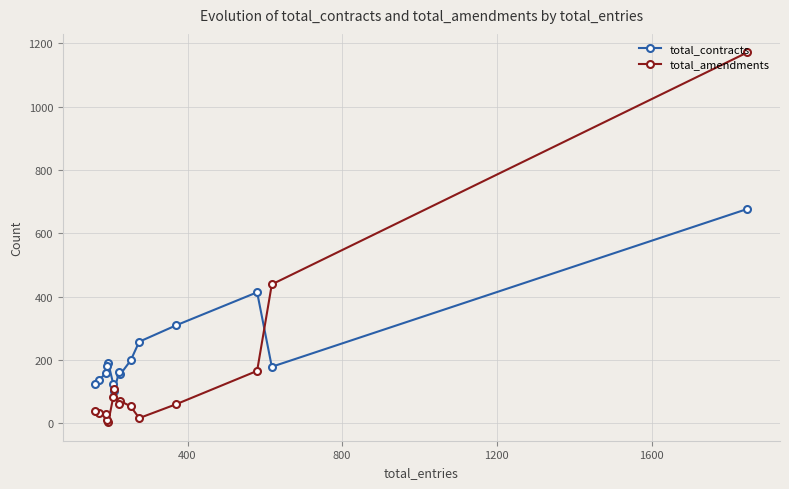

How many lines are shown in the chart?

2